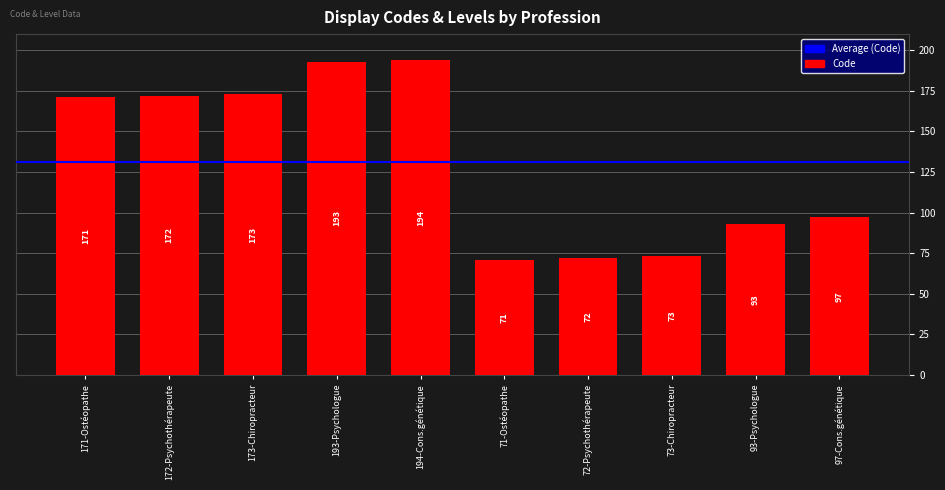

How many bars are there in total?

10